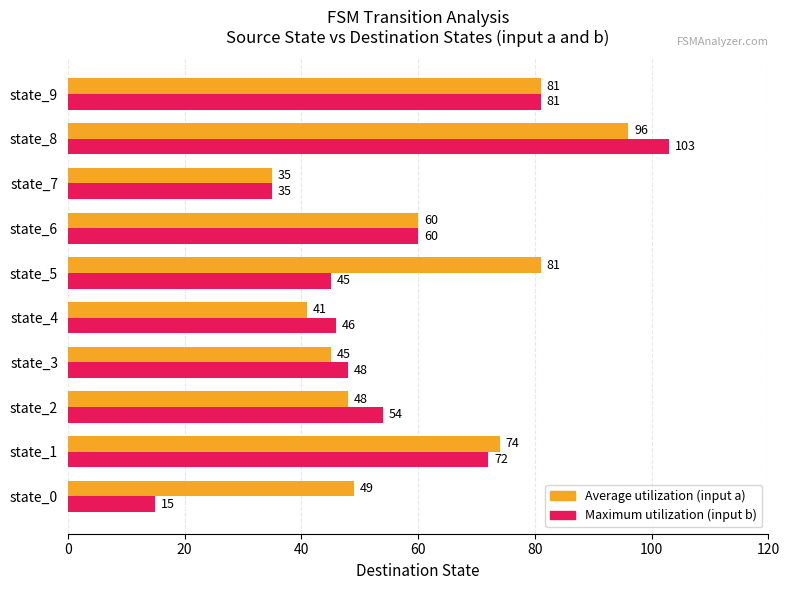

What is the spread (max minus min) of values at state_0?

34